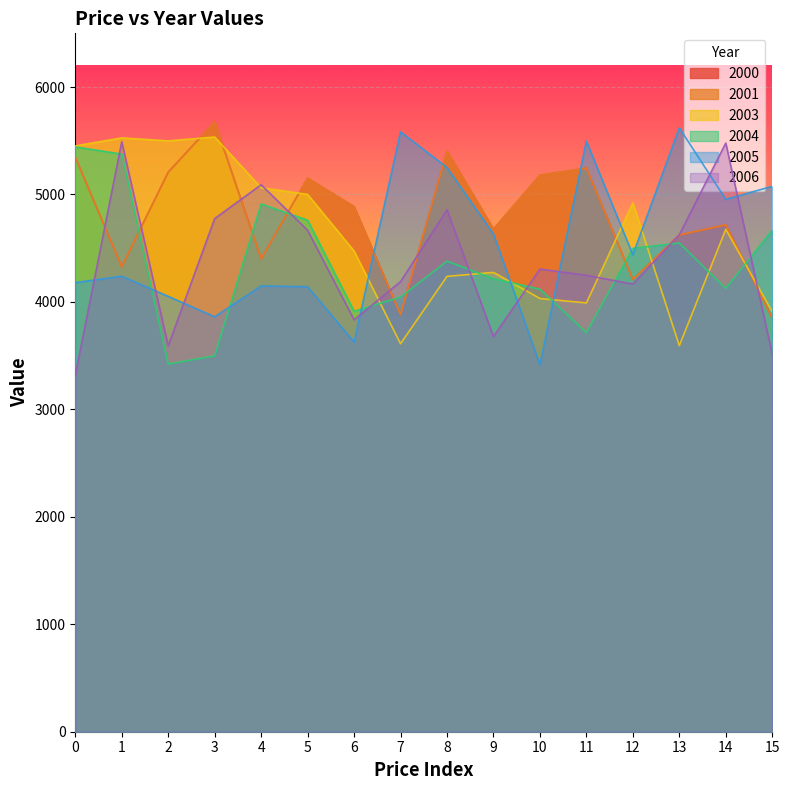

At which label does 2003 reach its peak?

3